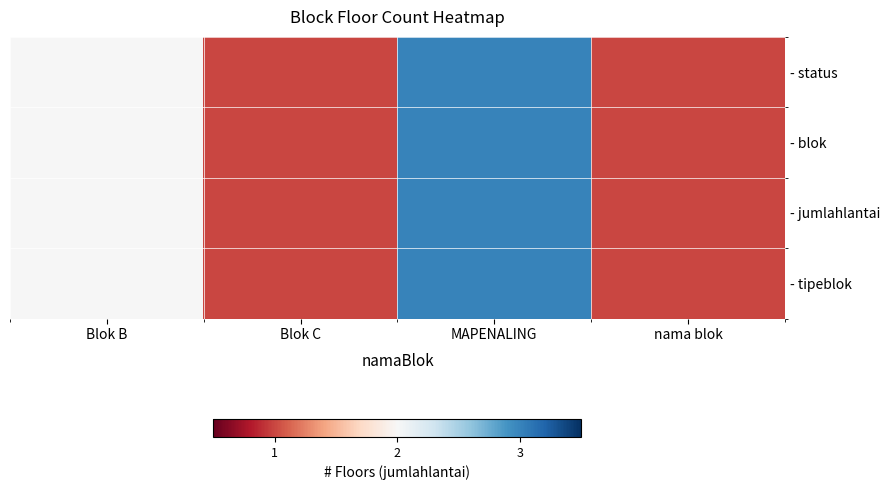

Between MAPENALING and Blok B, which is larger?

MAPENALING